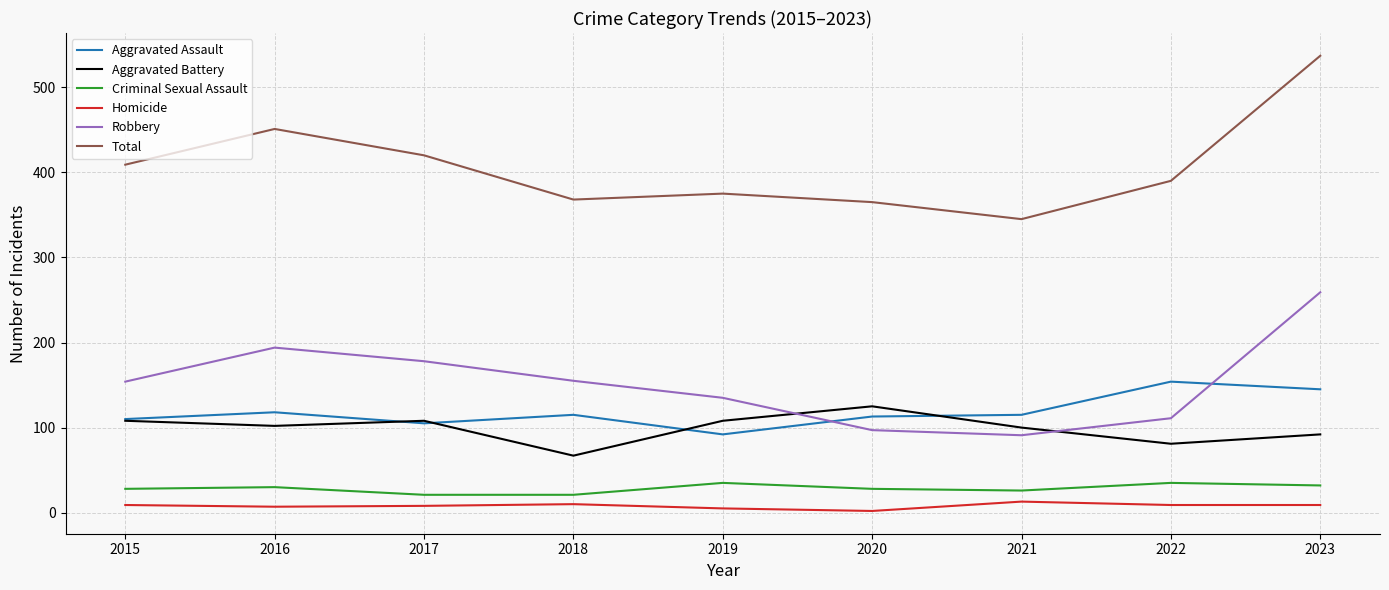

Where does the Aggravated Battery series first go above 102?

2015